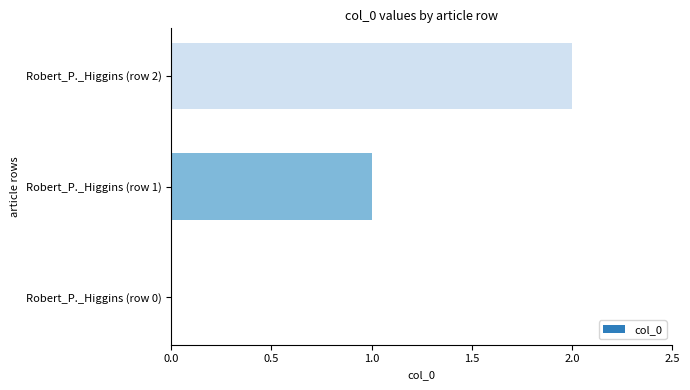

Is it true that the value at Robert_P._Higgins (row 0) is -1?

False